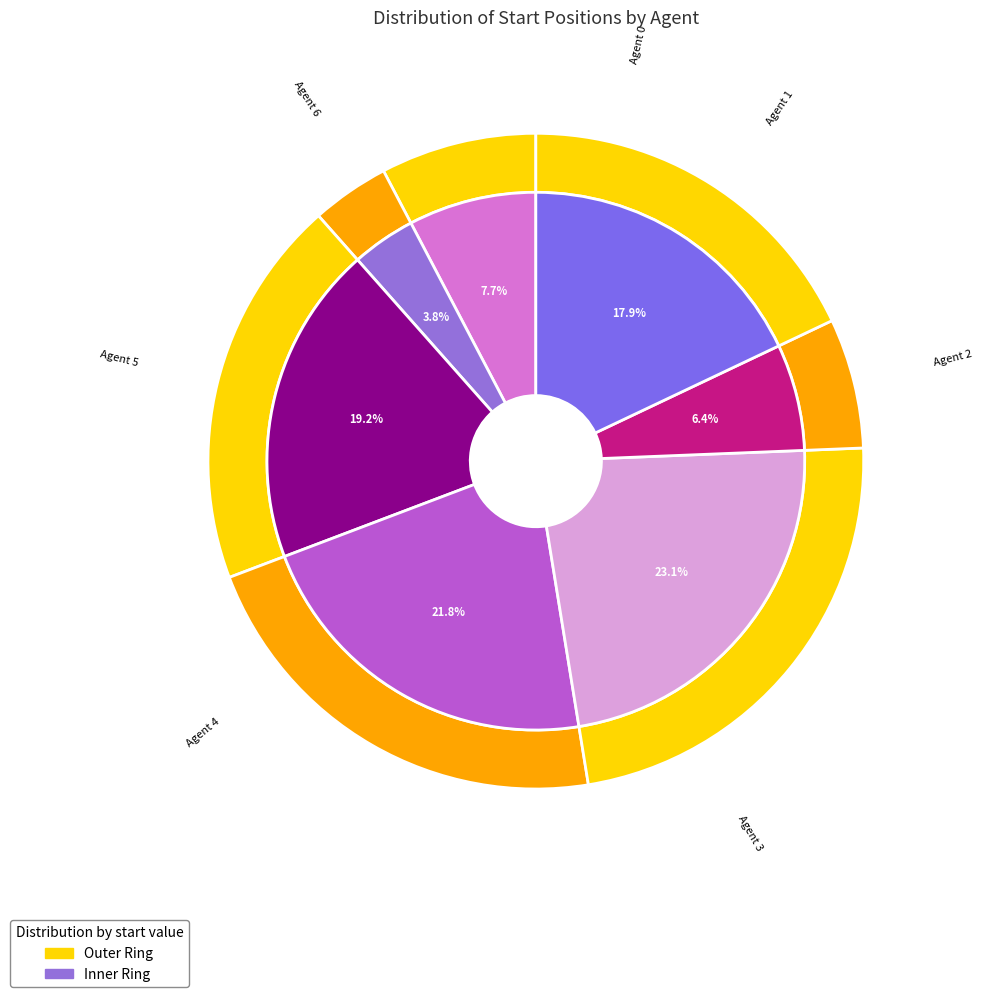

What percentage is the Agent 0 slice, to the nearest percent?

8%